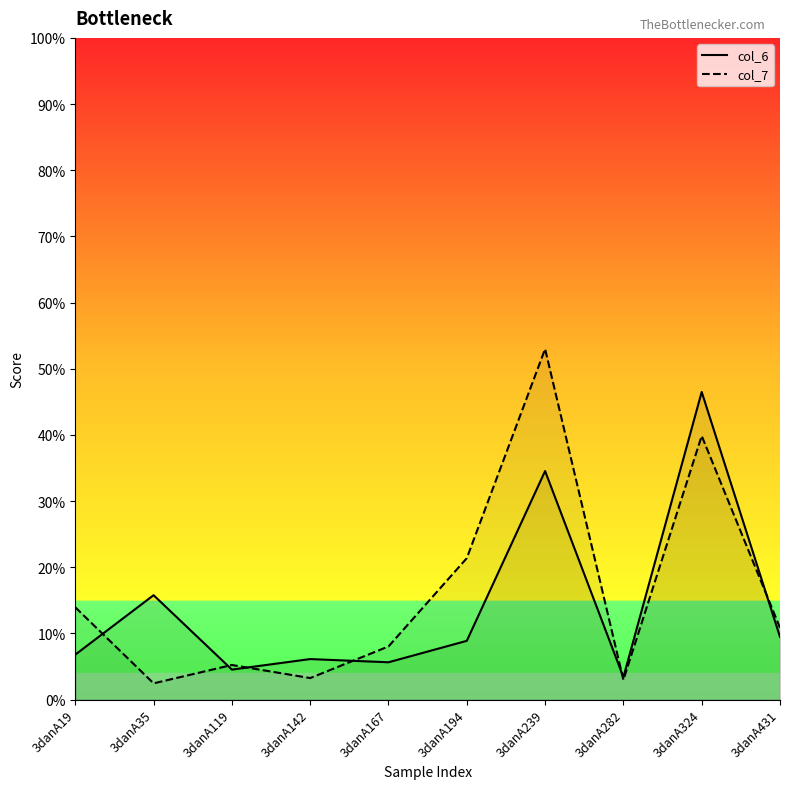

What is the highest value of the col_7 series?

53.0